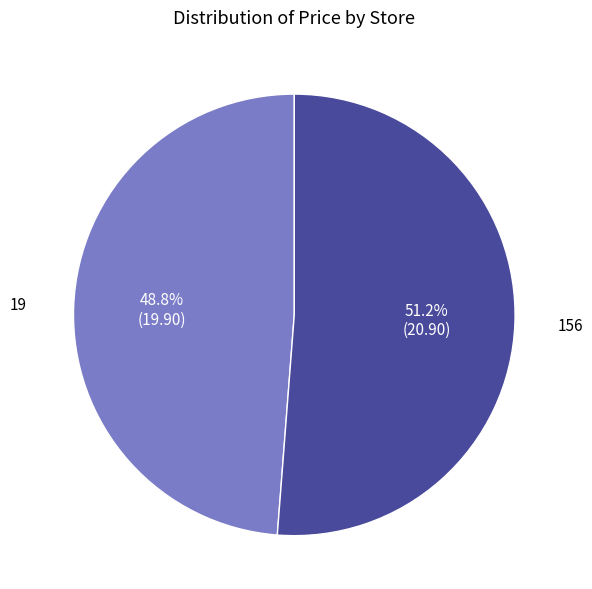

Is there any slice that represents more than half of the pie?

Yes